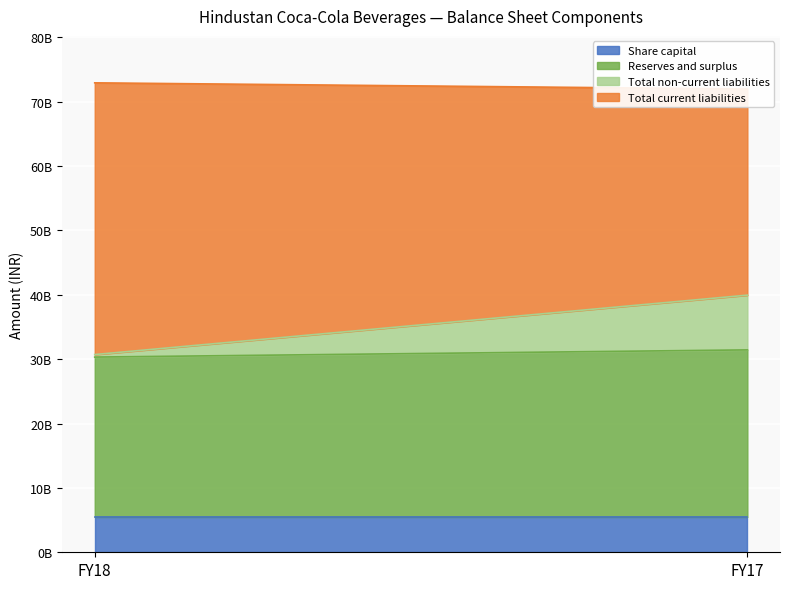

What is the value of the Total non-current liabilities point at the 2nd from the left?

8506730000